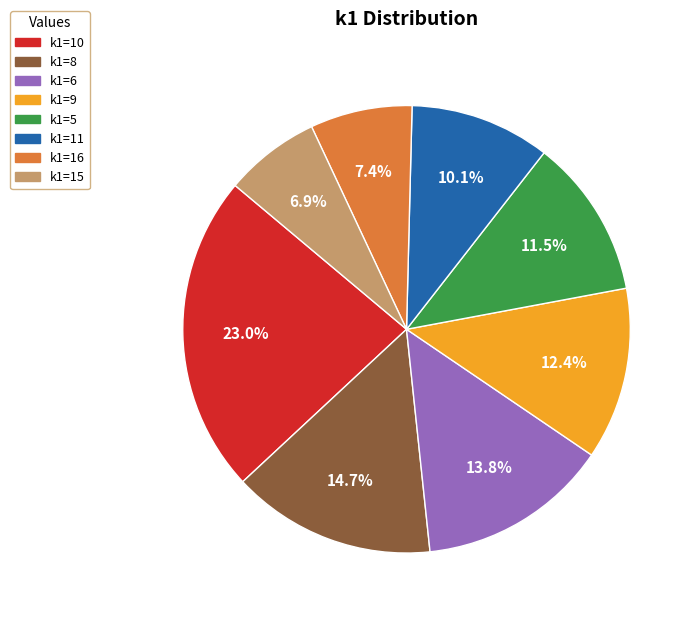

Which category has the biggest portion of the pie?

k1=10